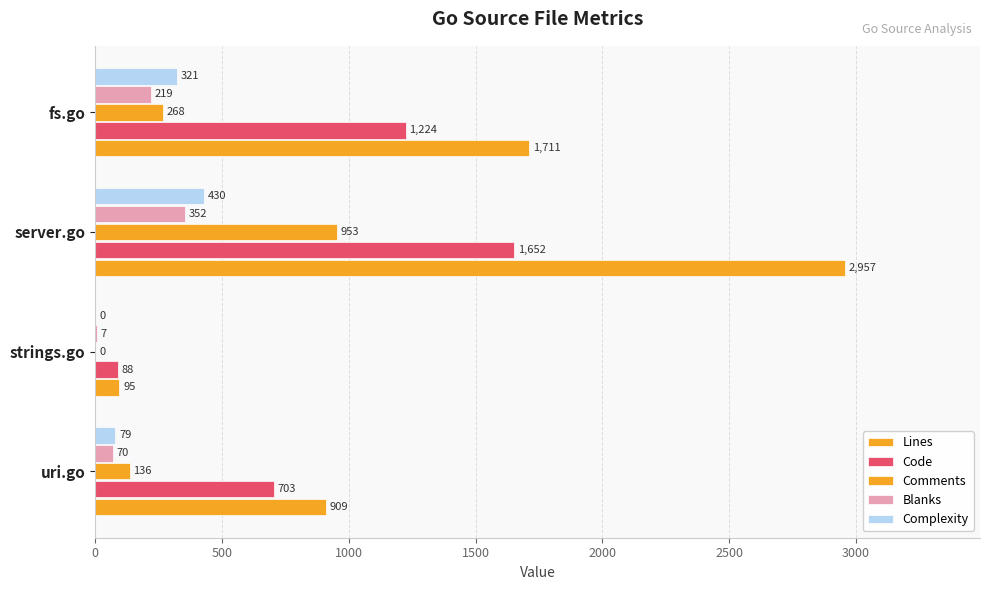

Count the number of categories in the chart.

4